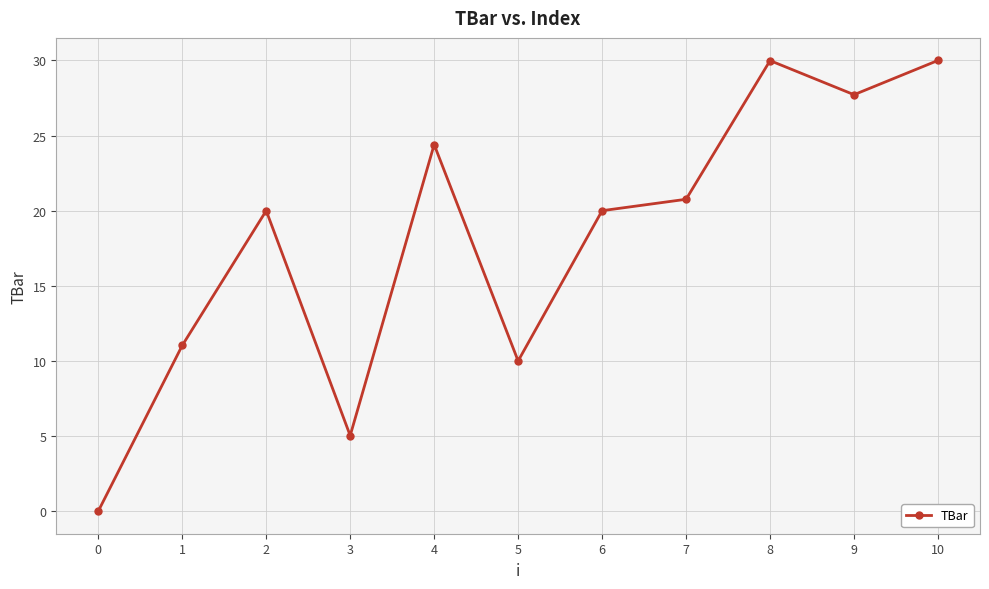

At which category does the data reach its first local valley?

3